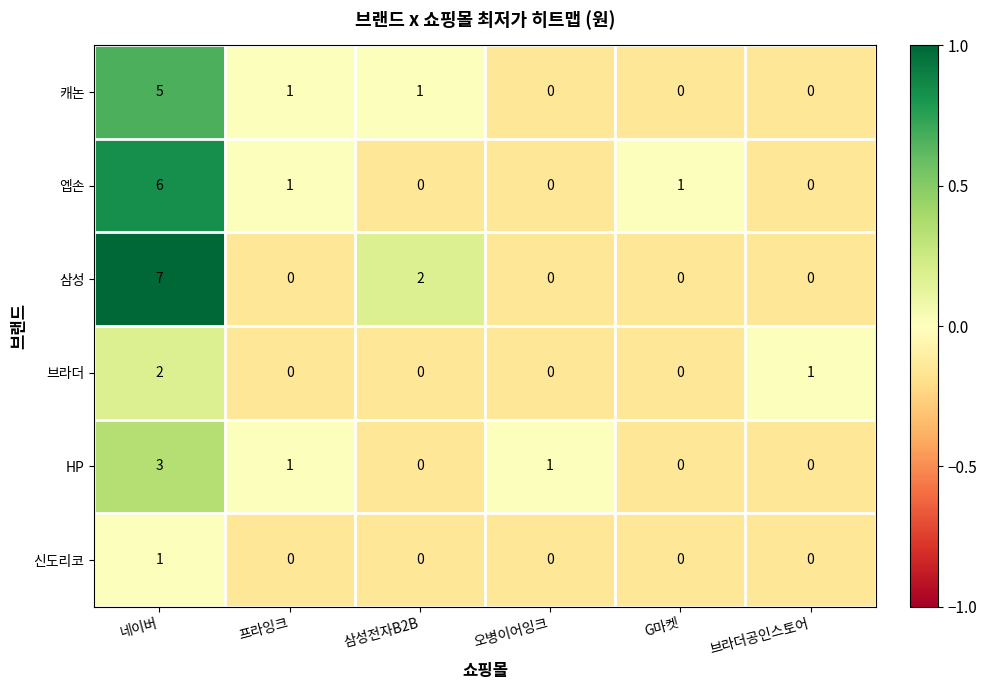

How many positive values does the 삼성 series have?

2